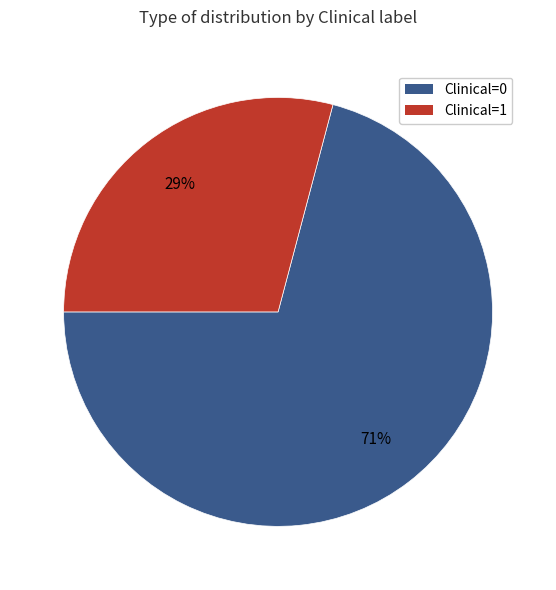

To the nearest percent, what portion does Clinical=0 represent?

71%